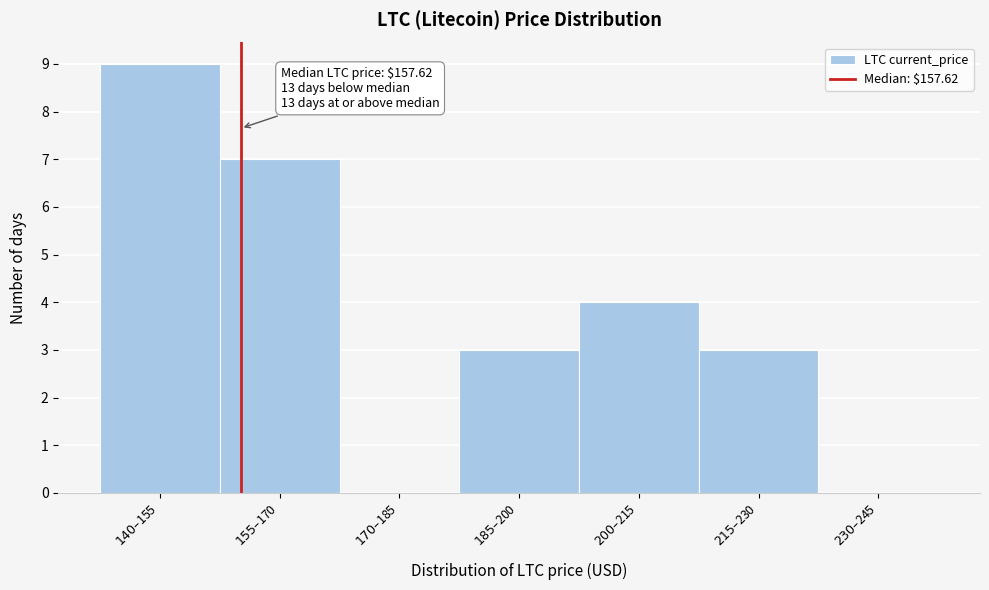

What is the maximum value shown in the chart?

9